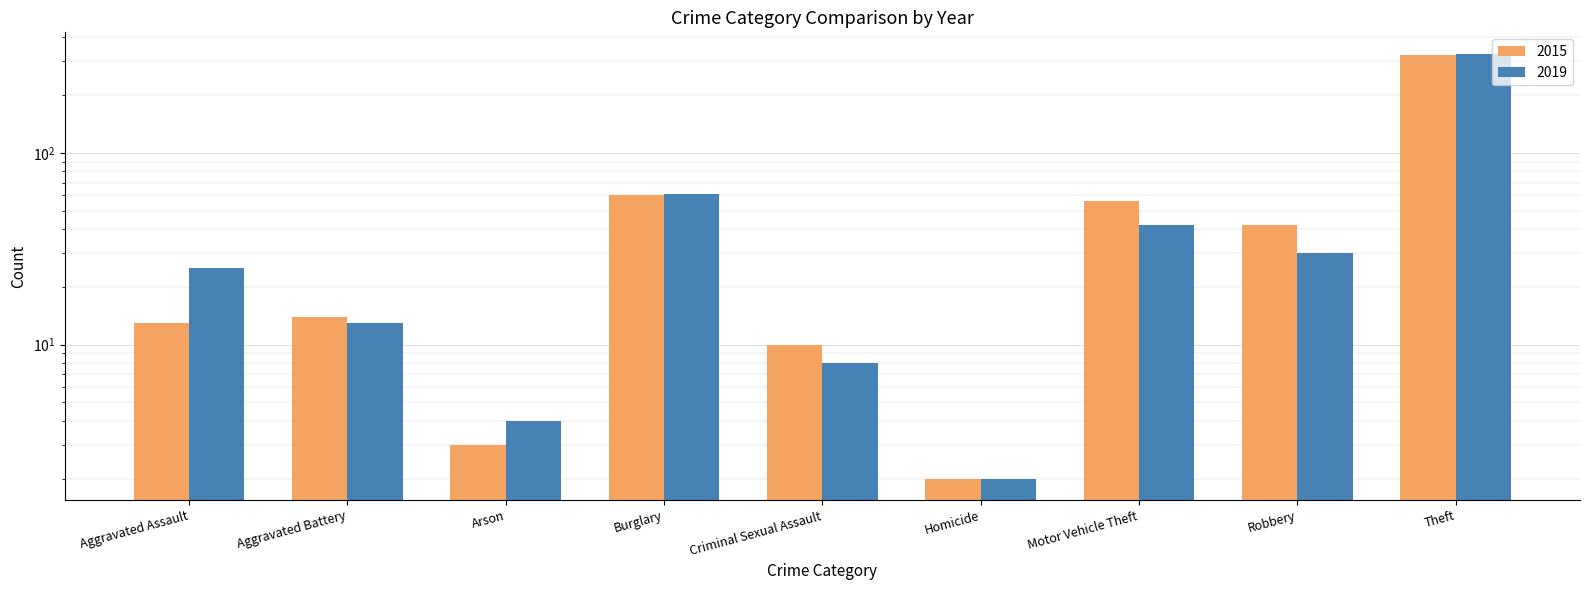

The value of 2015 at Aggravated Assault is 13. True or false?

True